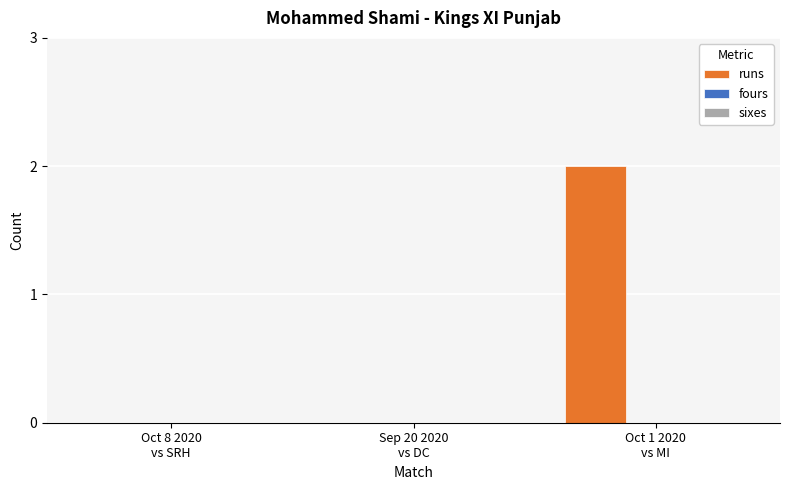

Does the chart contain stacked bars?

No